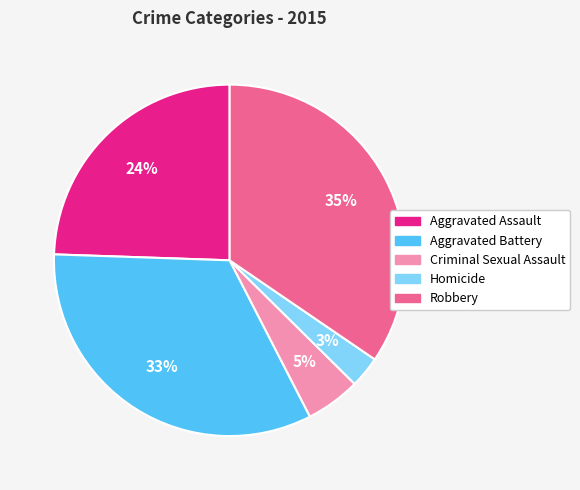

Rank the categories by value from lowest to highest.

Homicide, Criminal Sexual Assault, Aggravated Assault, Aggravated Battery, Robbery